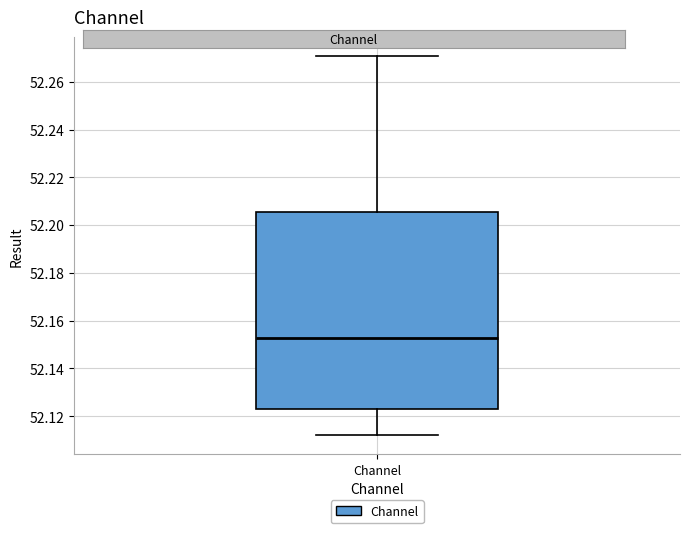

Transcribe this box plot: give where the median line is, the range the box spans, and where the two whiskers end, as read against the y-axis. The values are not printed on the chart, so give them approximately, as read against the axis.

median 52.152, box 52.124 to 52.206, whiskers 52.112 to 52.270